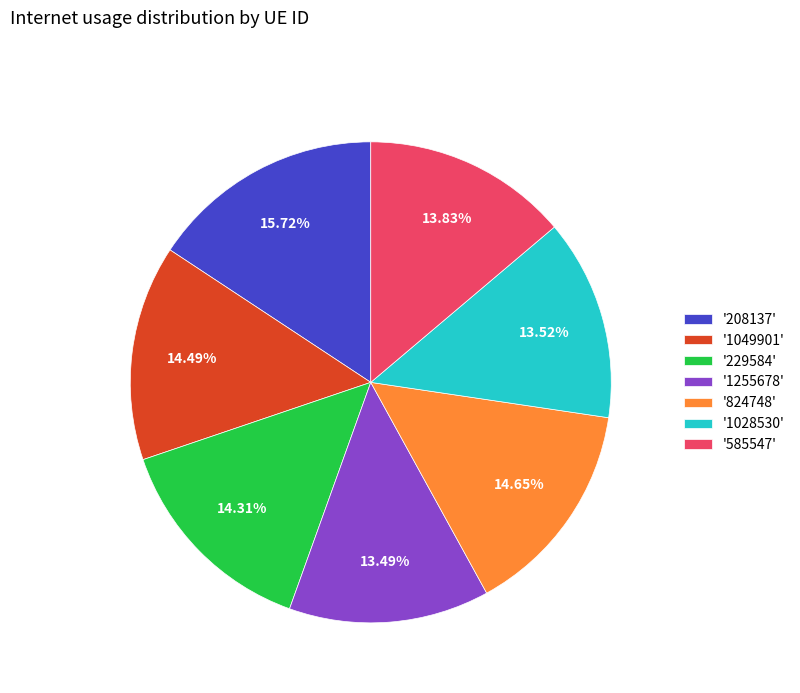

Is there a majority slice in this chart?

No